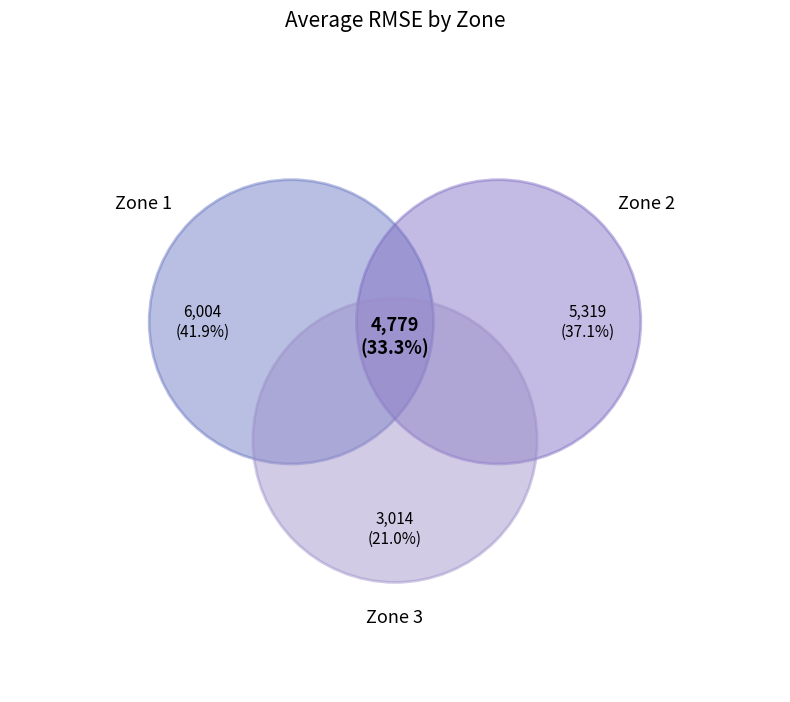

Is it true that Zone 3 Power Consumption is 17% of the pie?

False